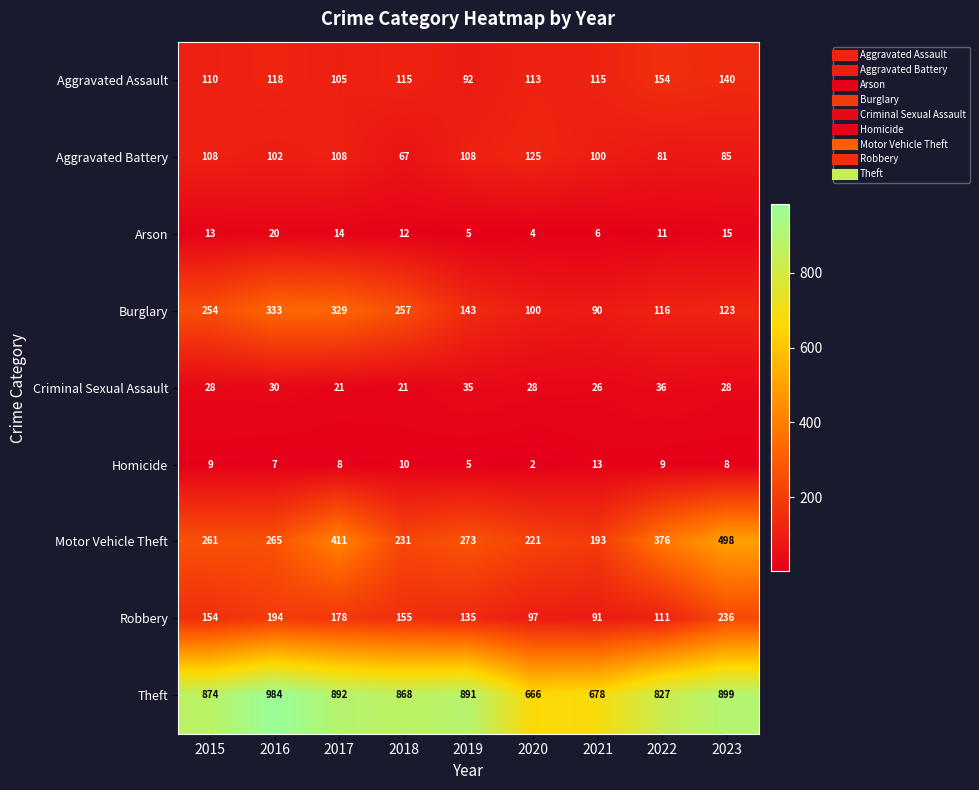

Which series changed the most between 2015 and 2022?

Burglary